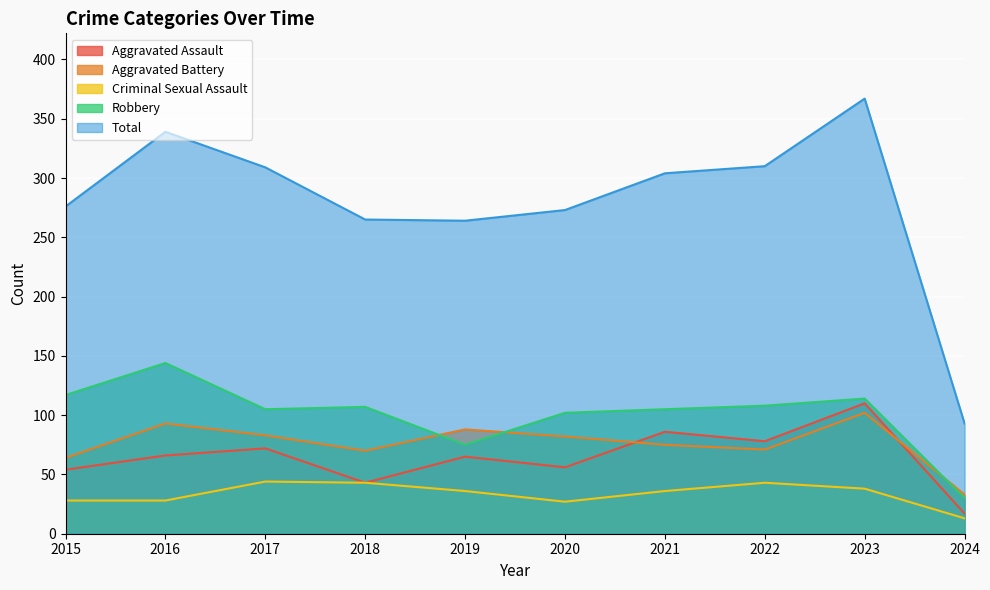

Reading left to right, what are all the values shown in this chart?

Aggravated Assault: 2015=54	2016=66	2017=72	2018=43	2019=65	2020=56	2021=86	2022=78	2023=110	2024=17
Aggravated Battery: 2015=64	2016=93	2017=83	2018=70	2019=88	2020=82	2021=75	2022=71	2023=102	2024=33
Criminal Sexual Assault: 2015=28	2016=28	2017=44	2018=43	2019=36	2020=27	2021=36	2022=43	2023=38	2024=13
Robbery: 2015=117	2016=144	2017=105	2018=107	2019=75	2020=102	2021=105	2022=108	2023=114	2024=30
Total: 2015=276	2016=339	2017=309	2018=265	2019=264	2020=273	2021=304	2022=310	2023=367	2024=93